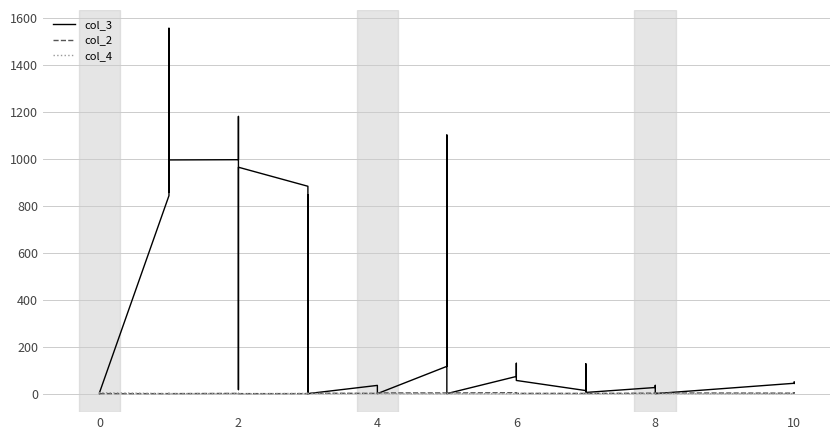

What is the difference between the maximum and minimum values in the col_2 series?

4